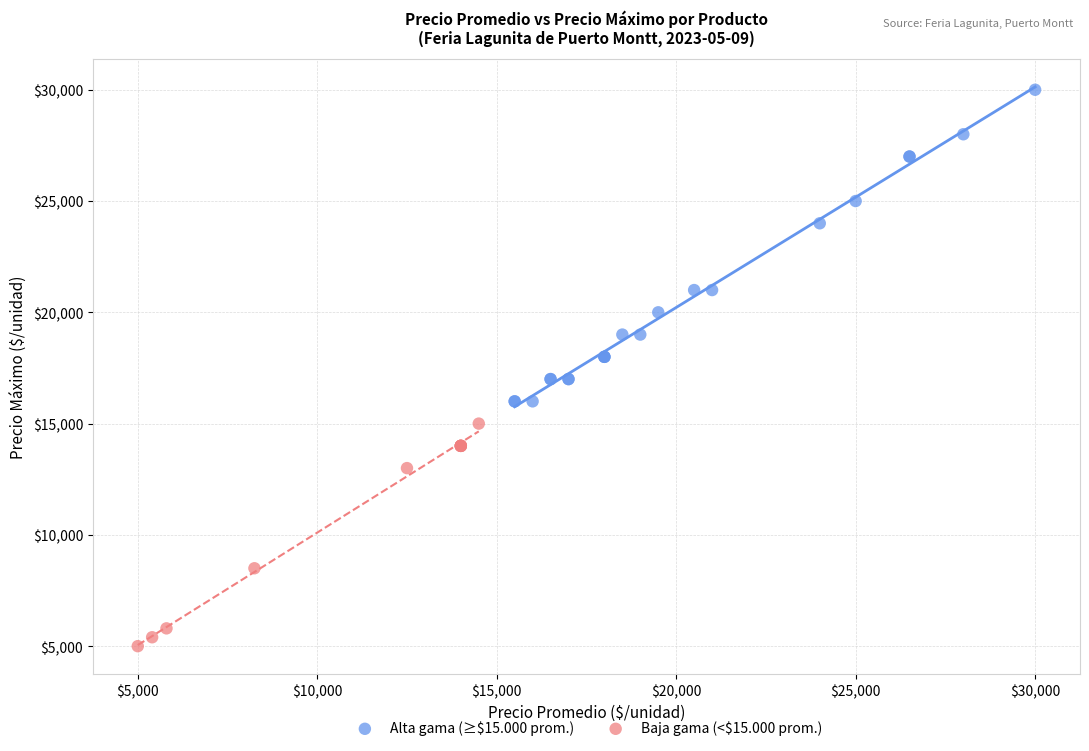

Which series reaches the maximum Y coordinate?

Alta gama (≥$15.000 prom.)